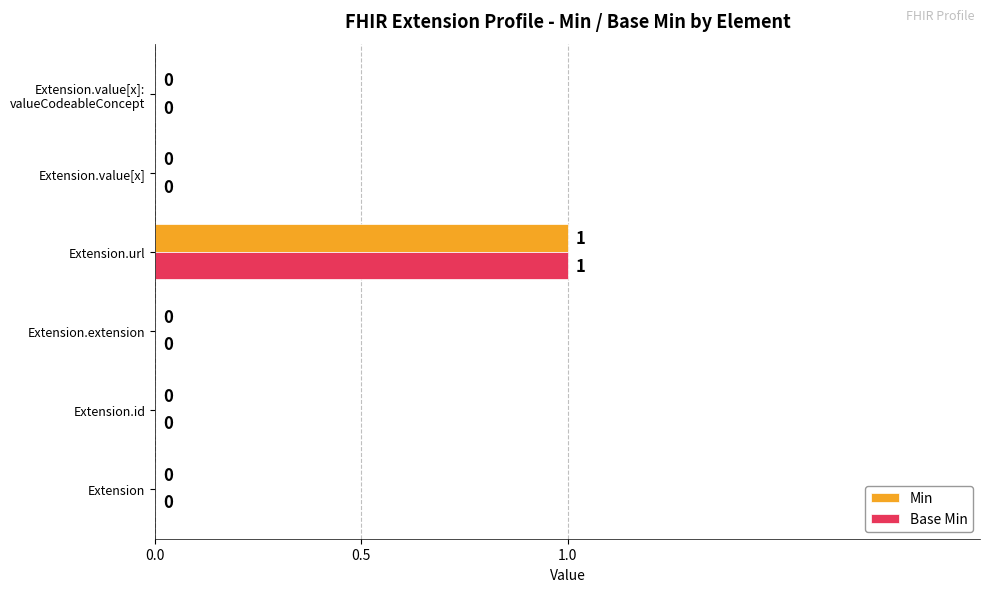

Which category has the highest value across all series?

Extension.url